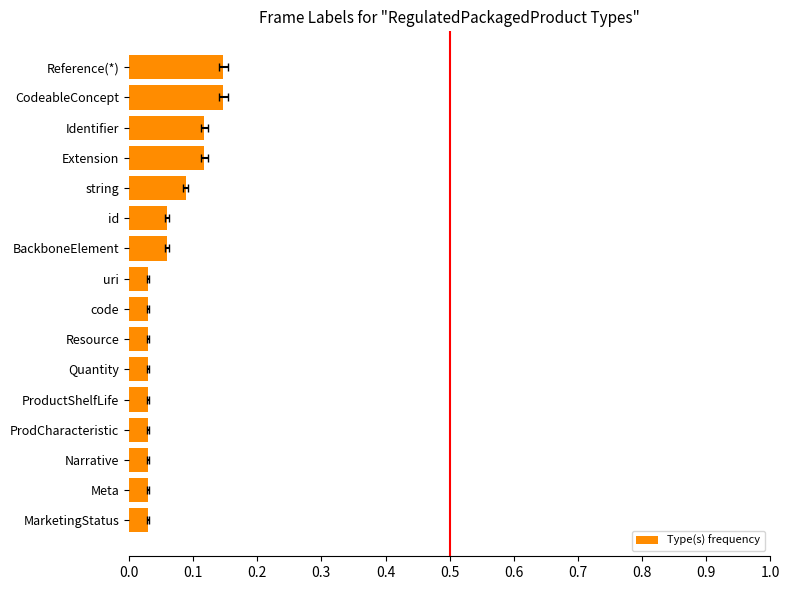

Are the bars horizontal?

Yes